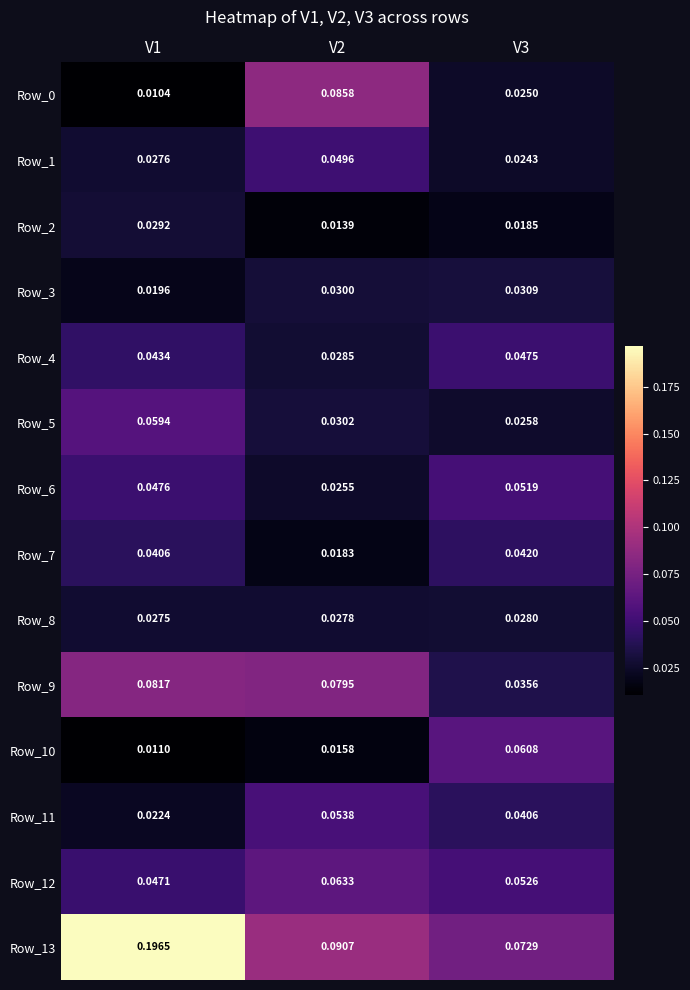

Is the value of Row_10 at V1 greater than the value of Row_12 at V2?

No